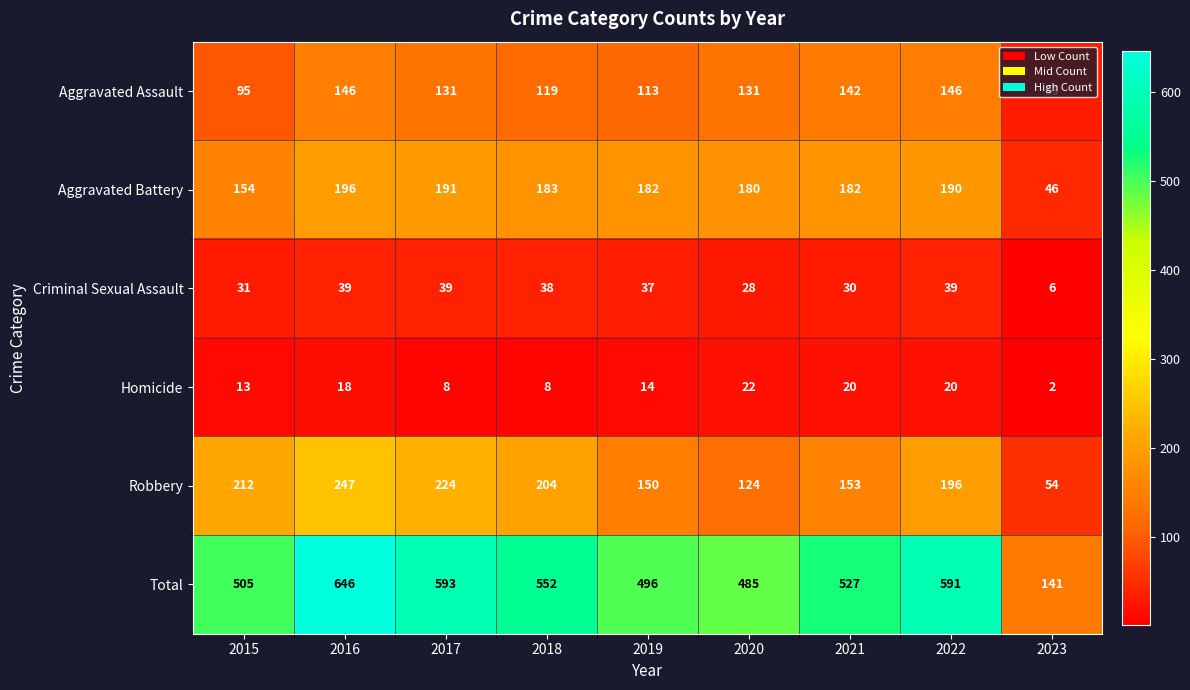

What is the approximate value of Criminal Sexual Assault at 2016?

39